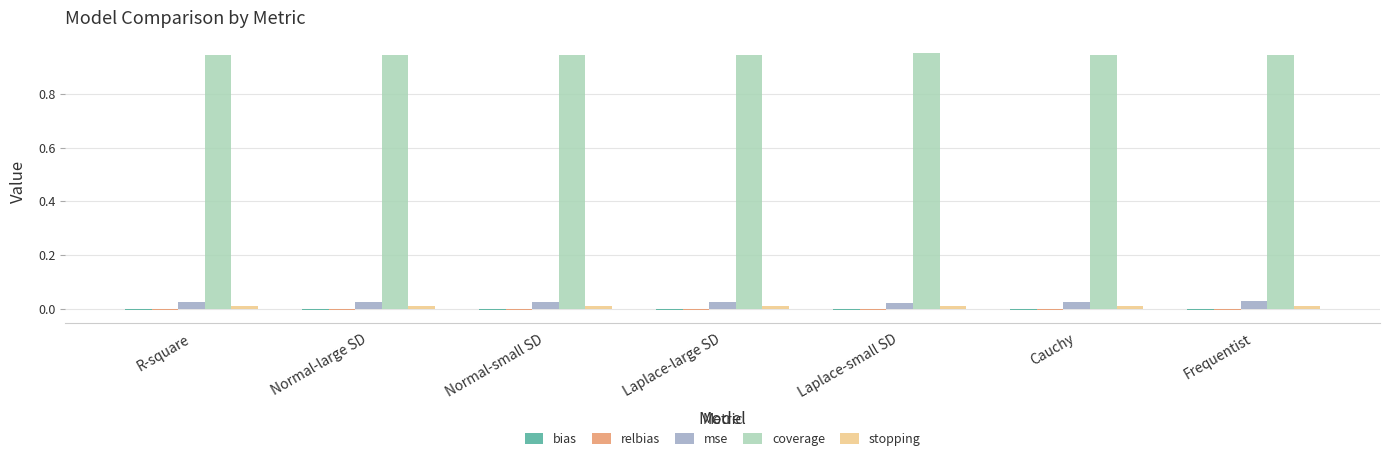

Which series has the largest total across all categories?

coverage